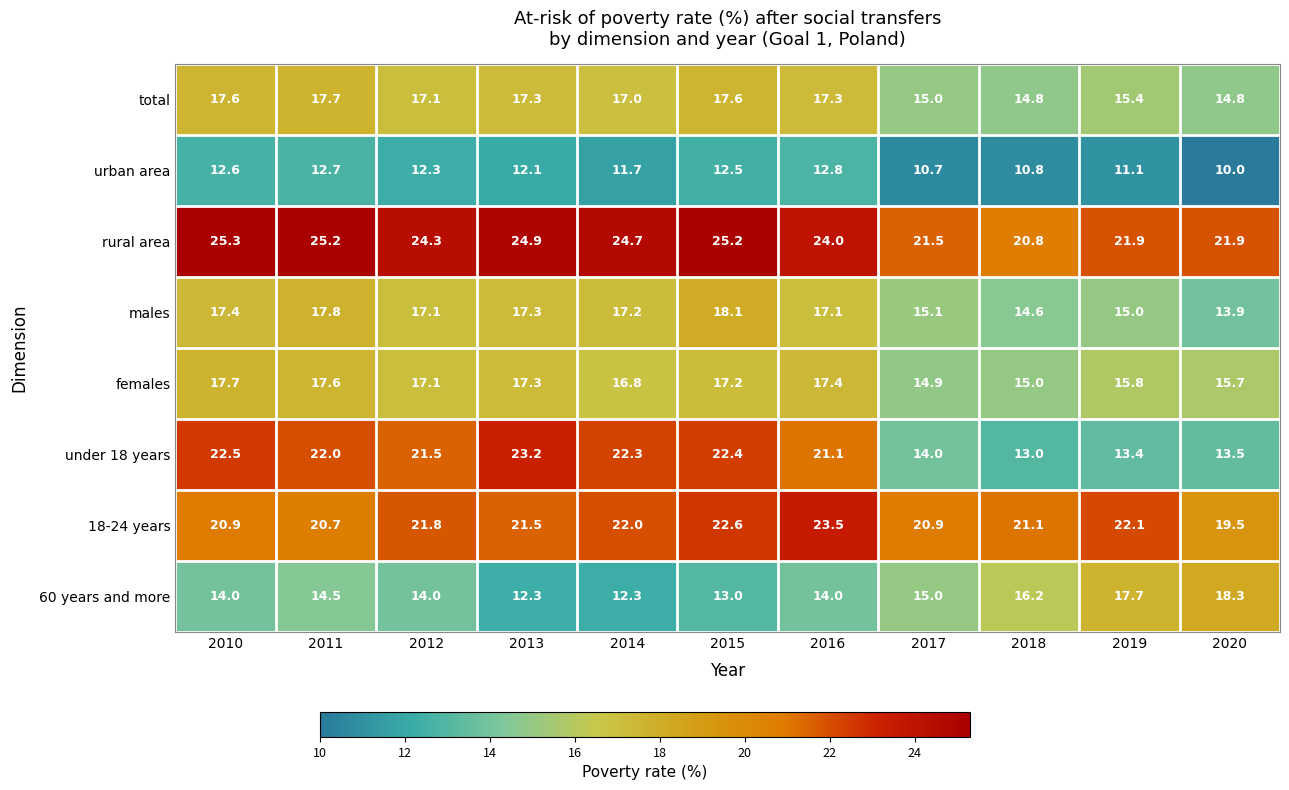

How many data points does each series have?

11